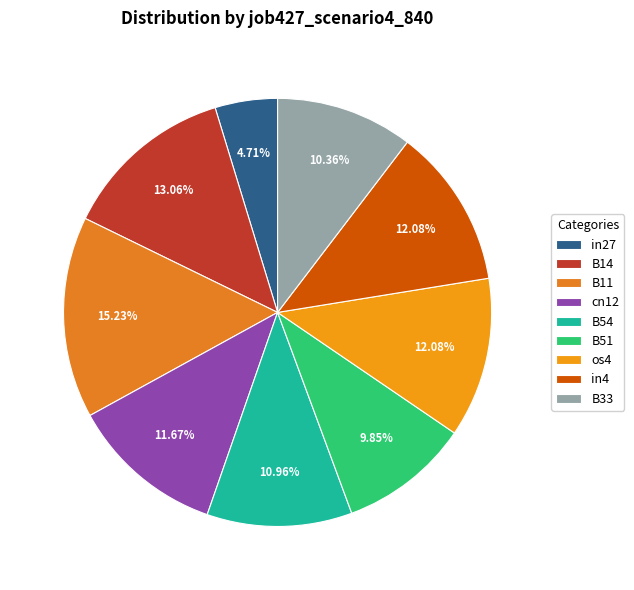

How many slices are in this pie chart?

9